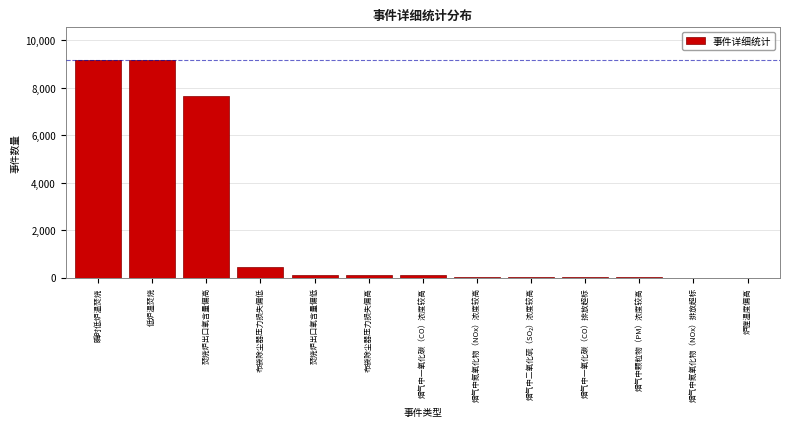

The chart shows a value of 2853 at 瞬时低炉温焚烧. True or false?

False